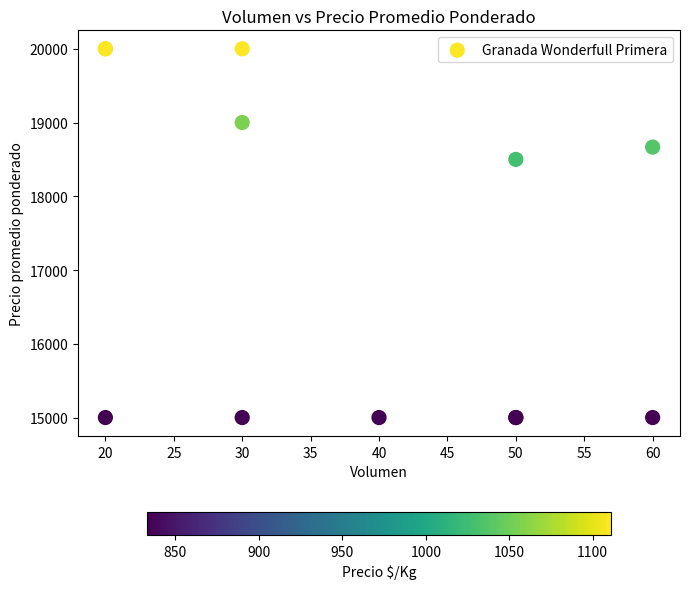

What Y value in the scatter plot is closest to 17500?

18500